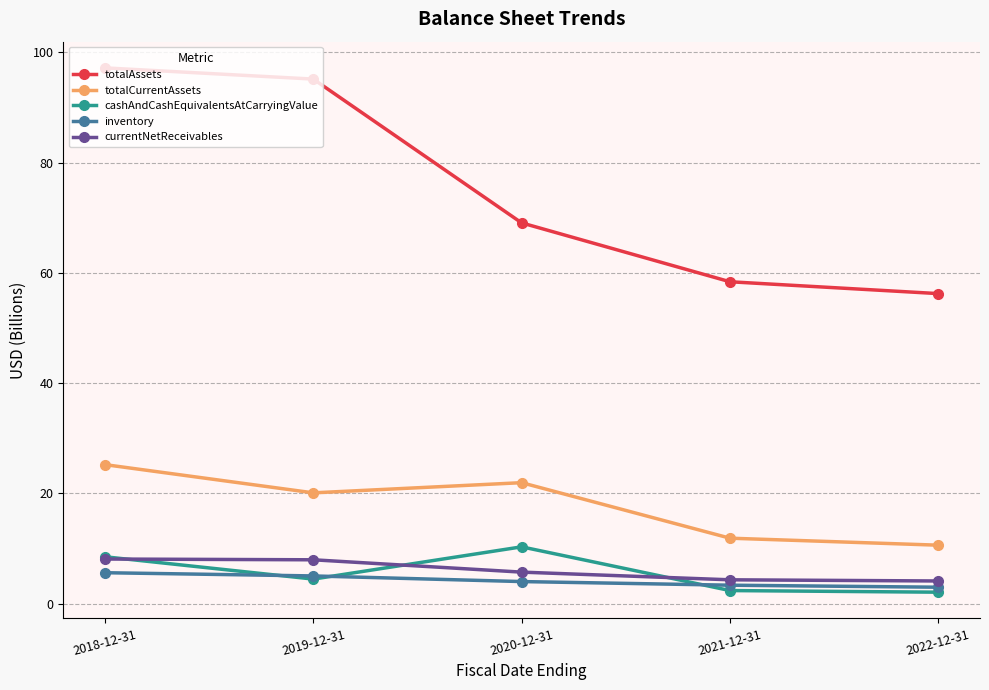

Where is the first local maximum for totalCurrentAssets?

2020-12-31